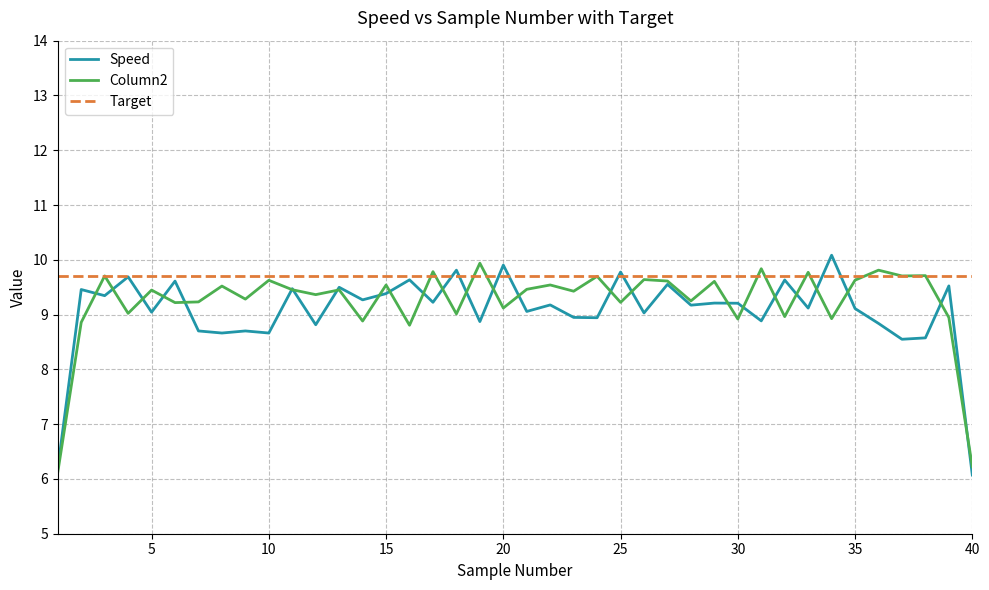

What is the smallest value displayed?

6.1